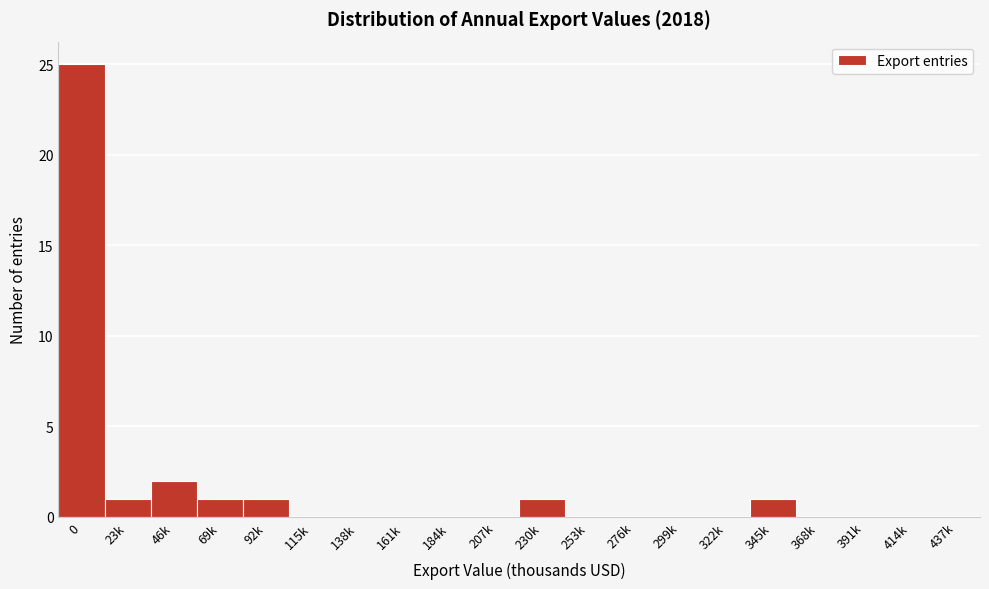

Reading left to right, list all the values displayed in this chart.

0=25	23k=1	46k=2	69k=1	92k=1	115k=0	138k=0	161k=0	184k=0	207k=0	230k=1	253k=0	276k=0	299k=0	322k=0	345k=1	368k=0	391k=0	414k=0	437k=0